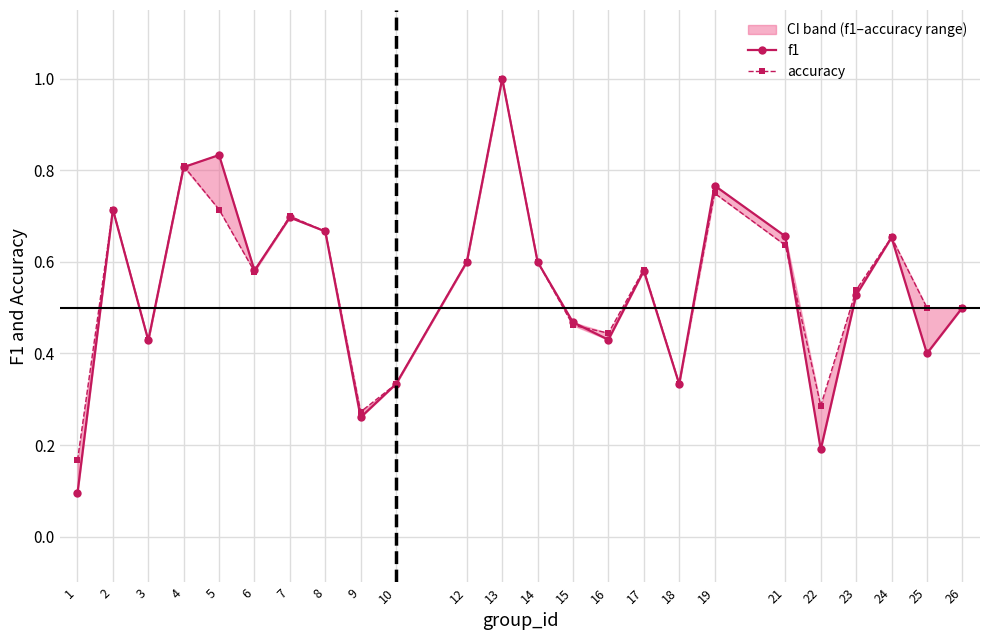

What are all the series names shown in the legend?

f1, accuracy